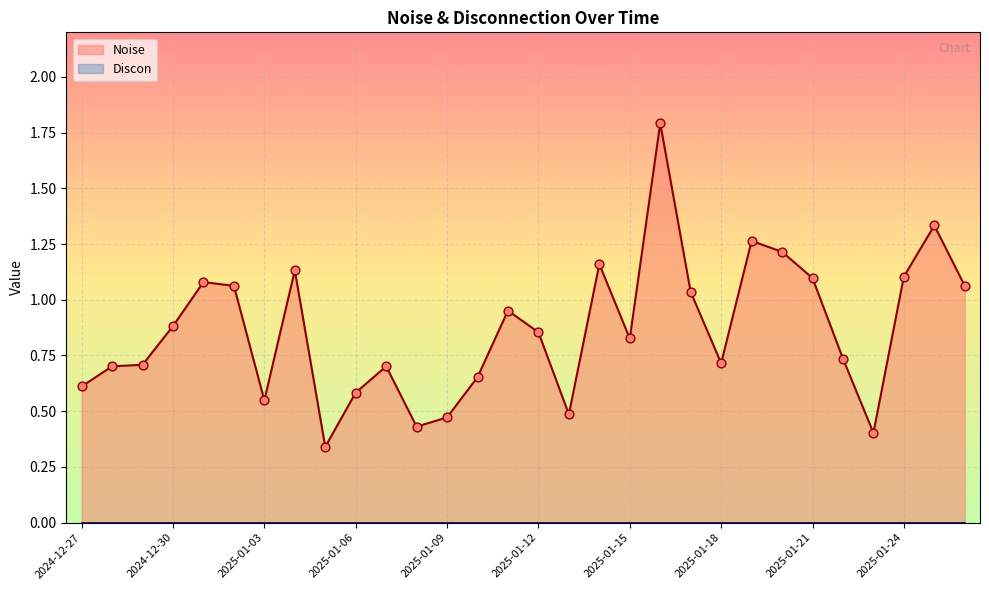

Which has a higher value, 2024-12-31 or 2024-12-29?

2024-12-31